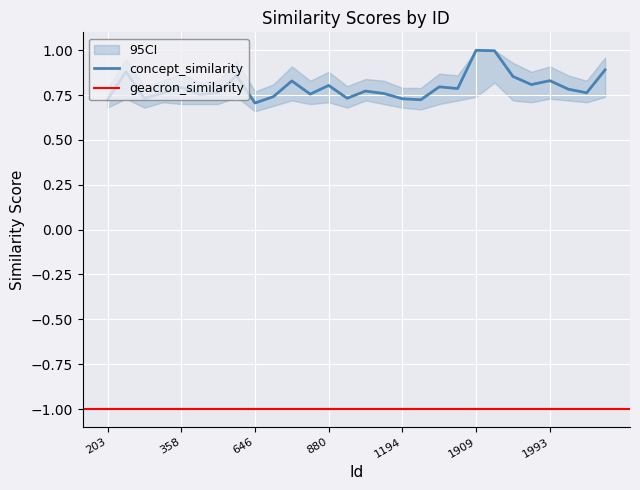

What is the minimum value for geacron_similarity?

-1.0